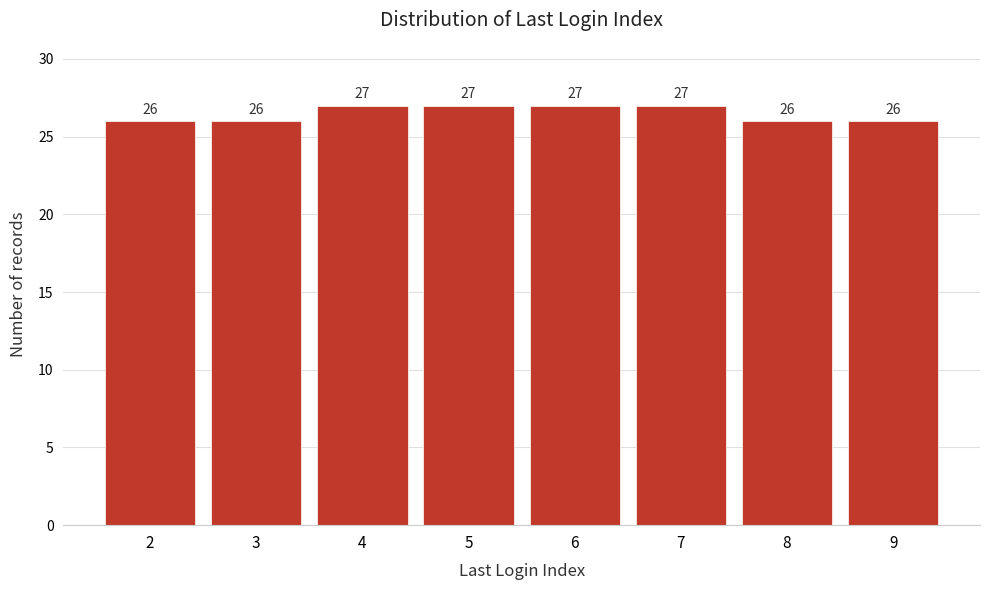

Reading left to right, extract all data points from this chart.

26	26	27	27	27	27	26	26